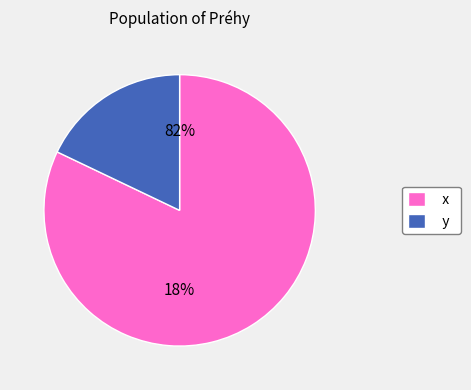

What percentage is the y slice, to the nearest percent?

18%